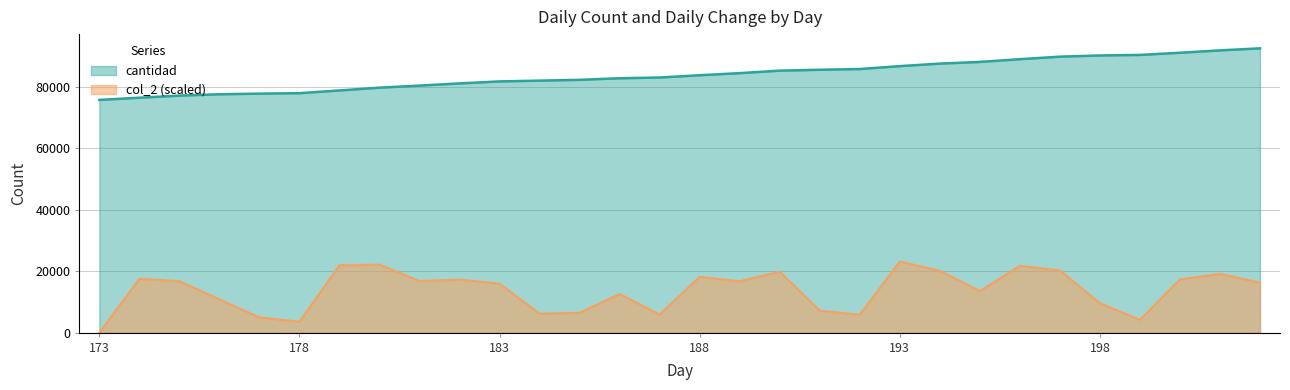

Count the number of categories in the chart.

30